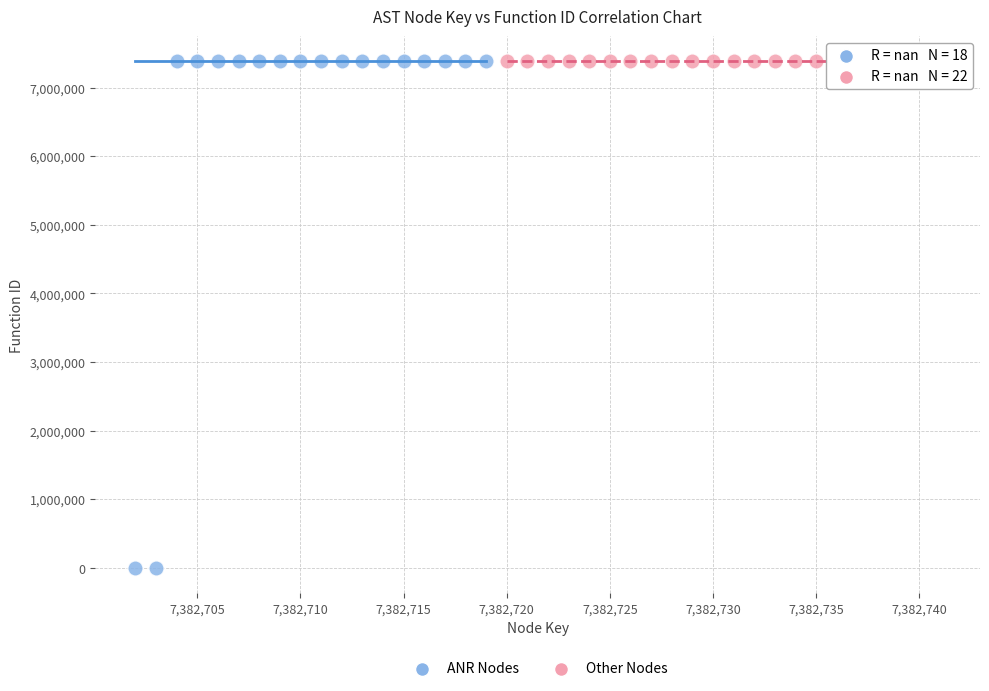

Which series contains the lowest Y value?

ANR Nodes